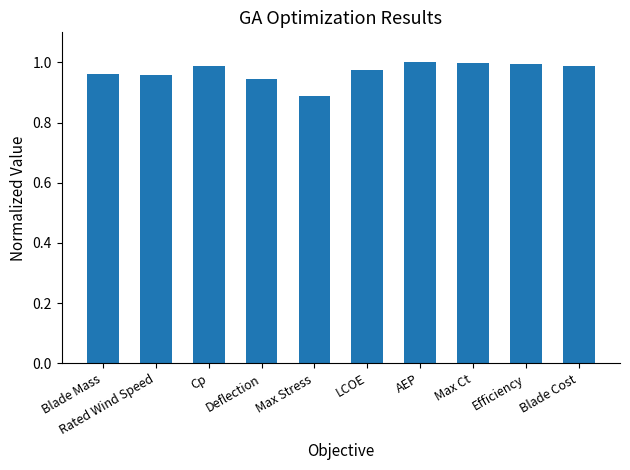

Which category has the lowest value across all series?

Max Stress